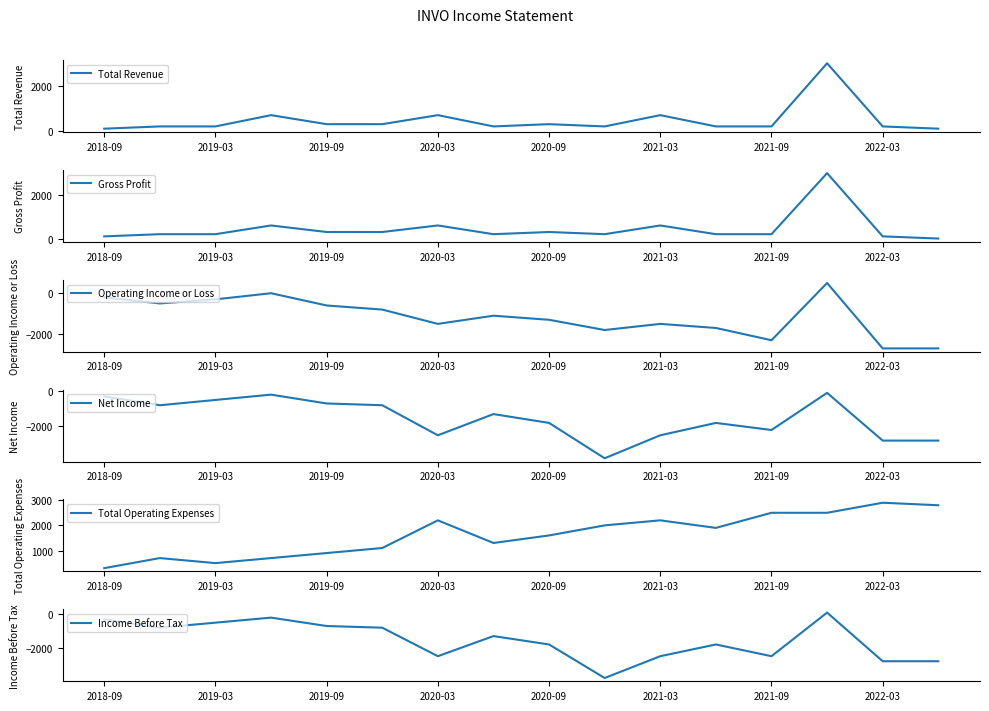

Does the chart have visible grid lines?

No